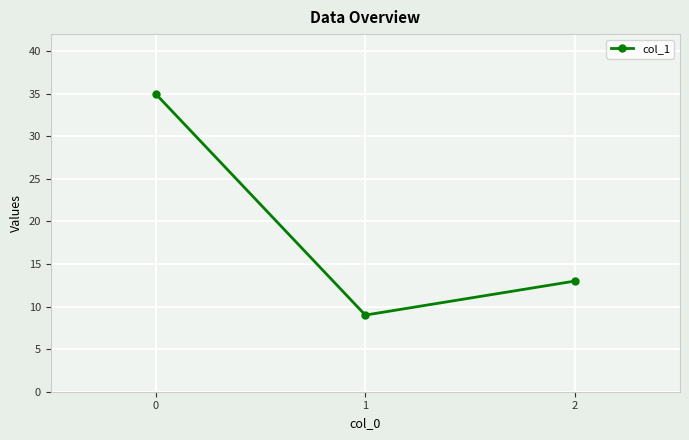

What is the smallest value displayed?

9